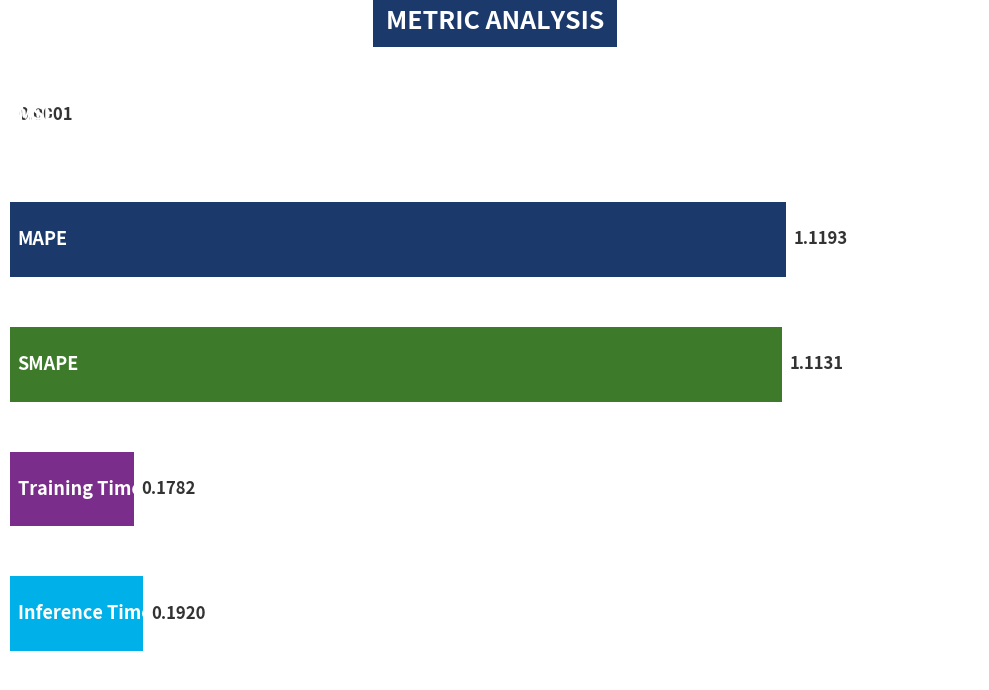

What is the sum of all values?

2.6